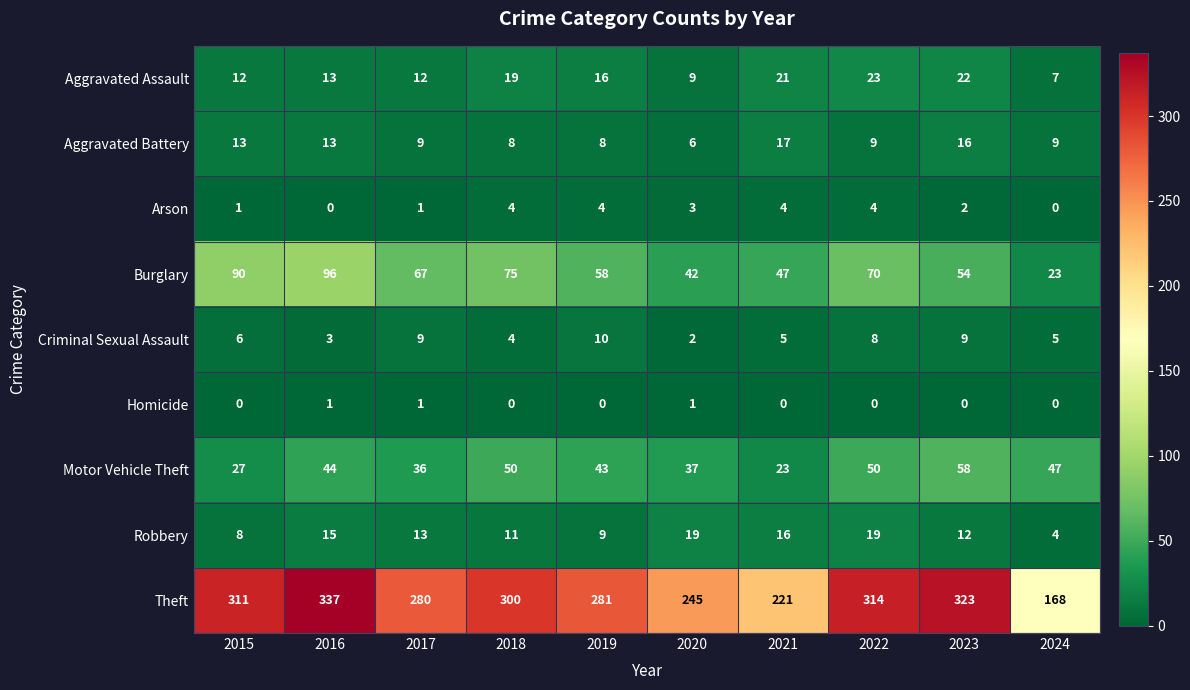

What is the difference between the maximum and minimum values in the Arson series?

4